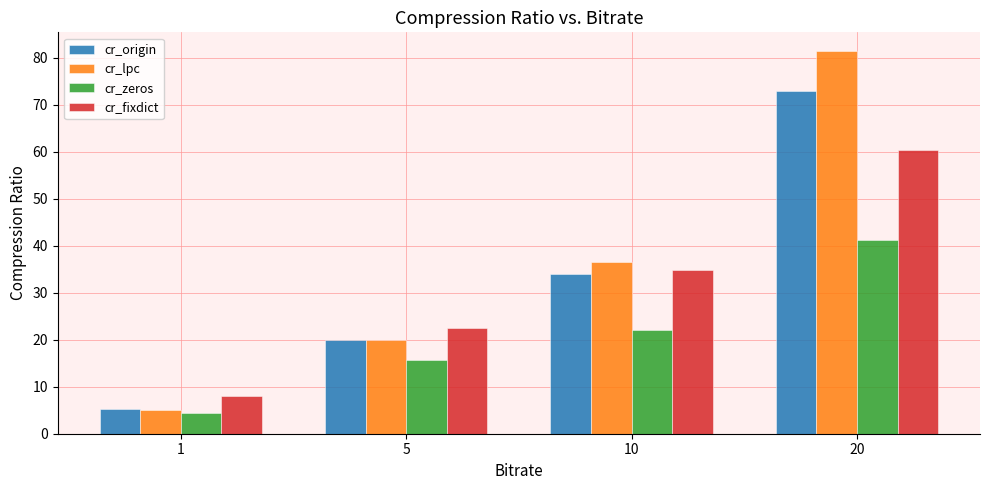

What is the highest value of the cr_lpc series?

81.3